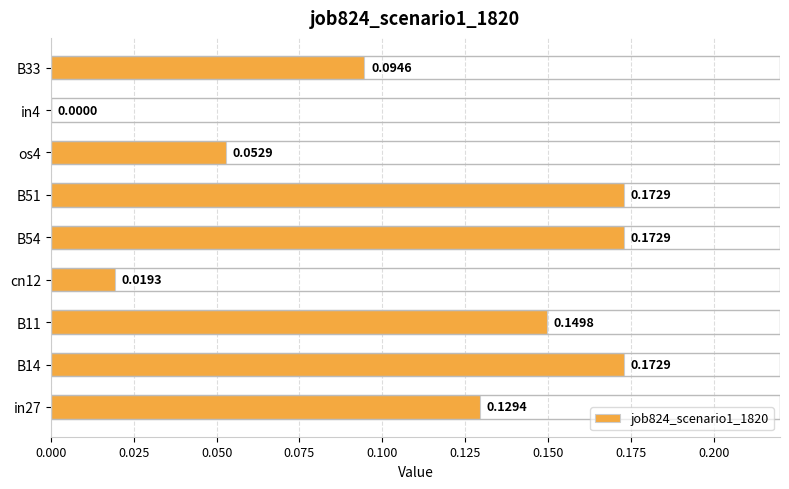

Which has a higher value, in4 or B14?

B14